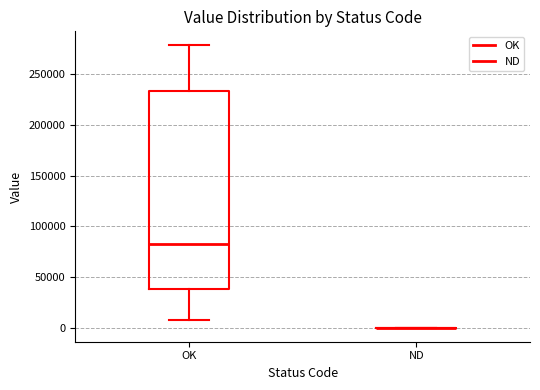

Where does the median line of the box for OK sit on the y-axis? The values are not printed on the chart, so give them approximately, as read against the axis.

85000